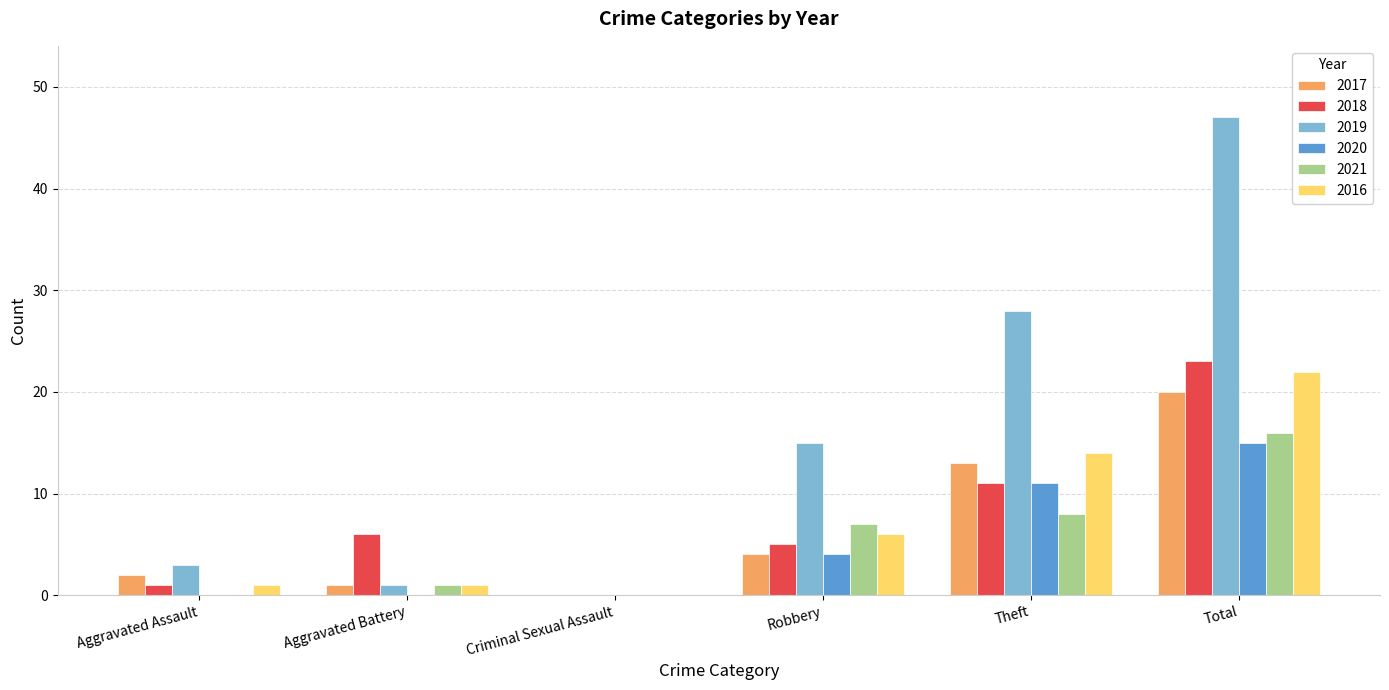

What is the difference between the 2020 values at Theft and Aggravated Battery?

11